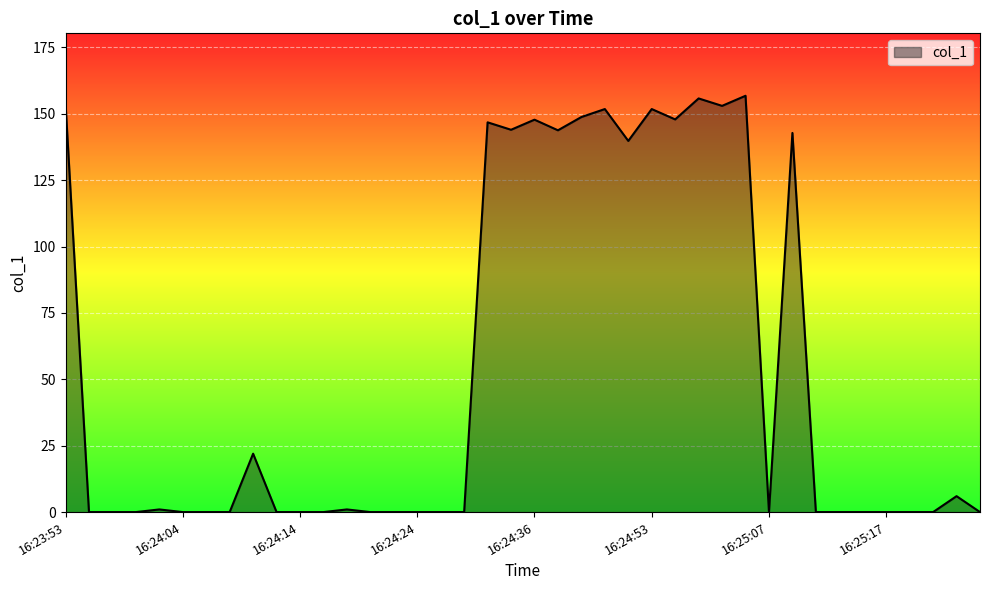

What is the difference between the maximum and minimum values?

156.8